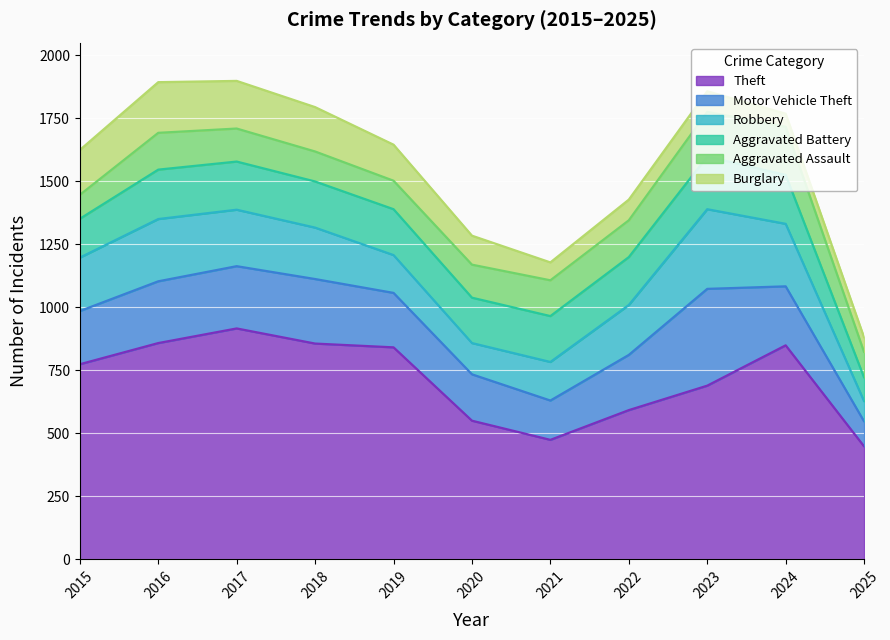

What is the minimum value for Aggravated Assault?

95